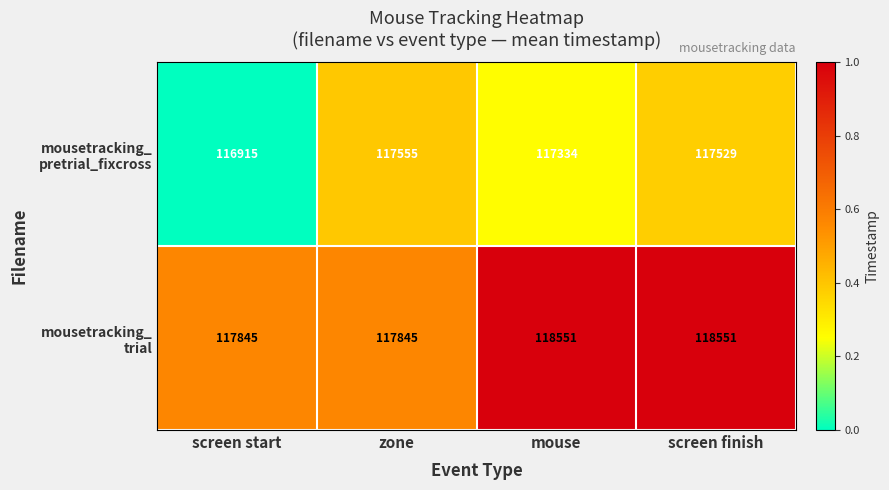

What is the smallest value displayed?

116915